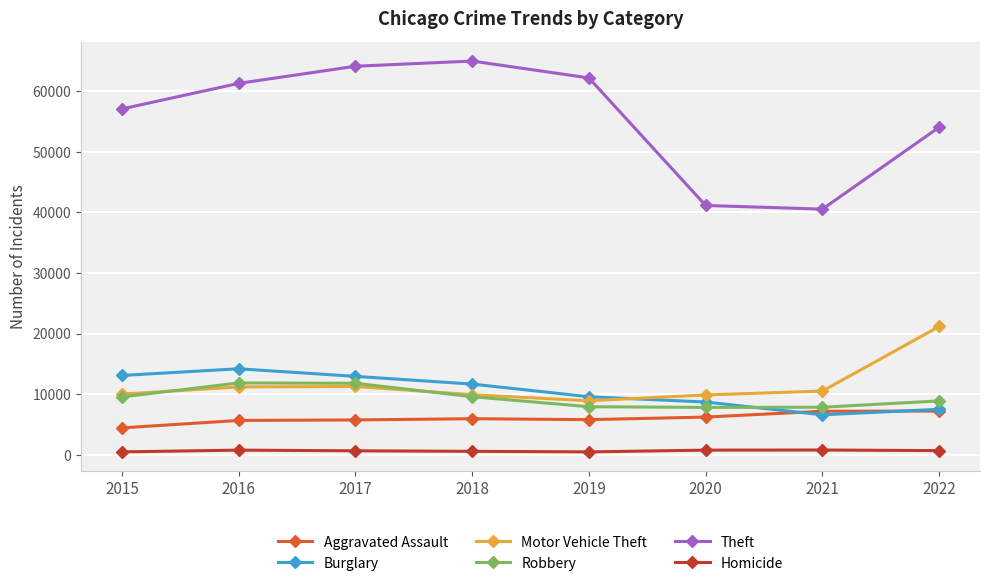

Is this an area chart (filled region under the line)?

No